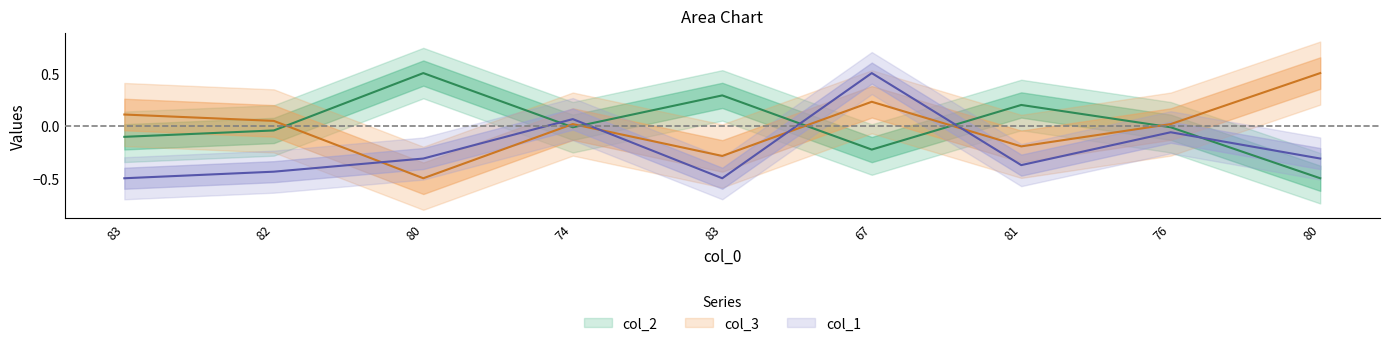

What is the difference between the maximum and minimum values in the col_2 series?

1.0